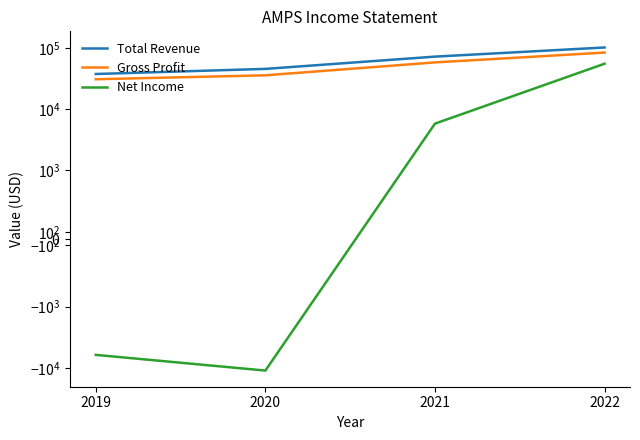

At which label does Total Revenue first exceed 71800?

2022